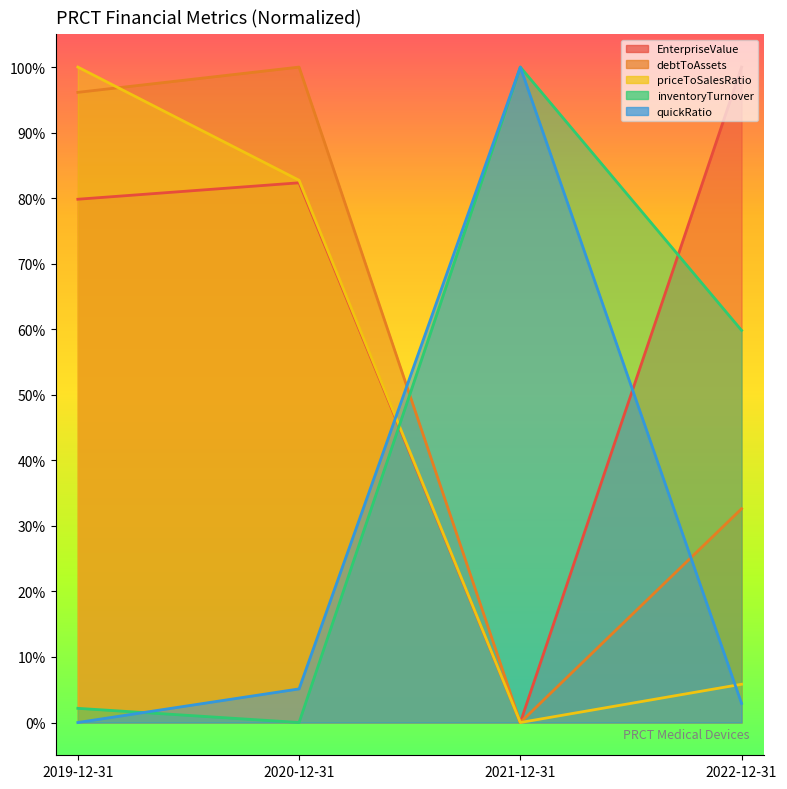

What is the greatest value displayed?

1.0